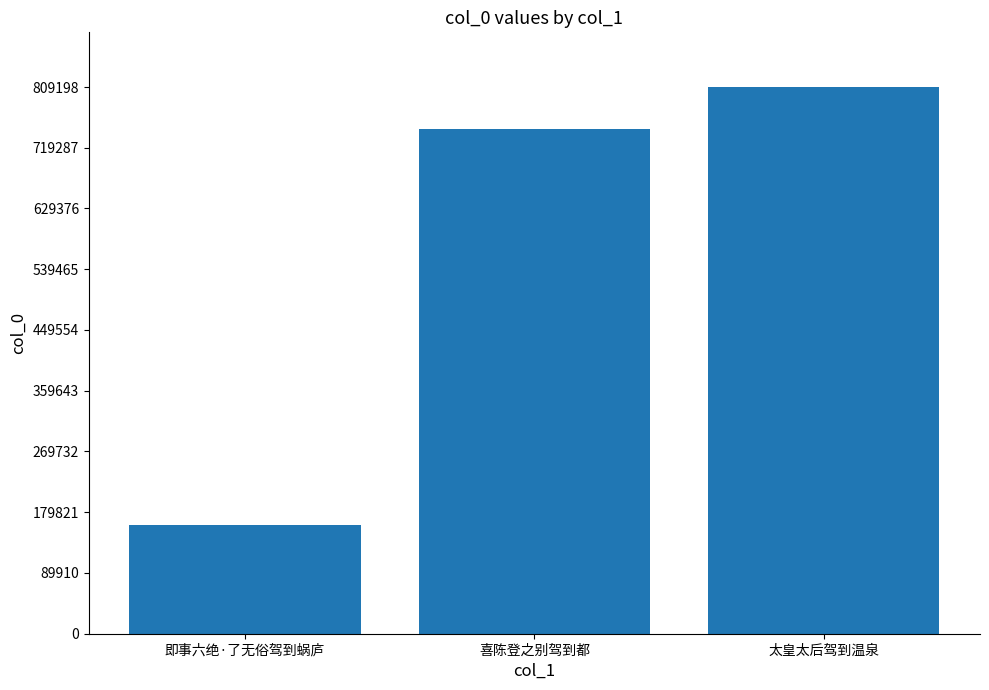

What value does the data have at 即事六绝·了无俗驾到蜗庐?

160875